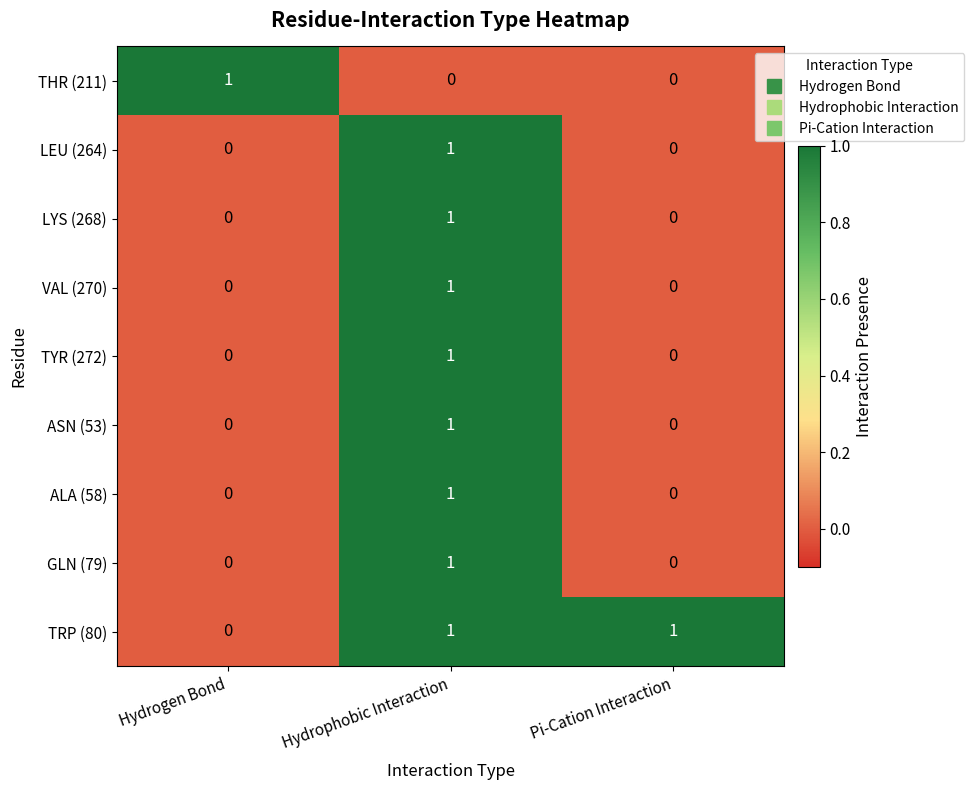

How many data points in GLN (79) are above 0?

1